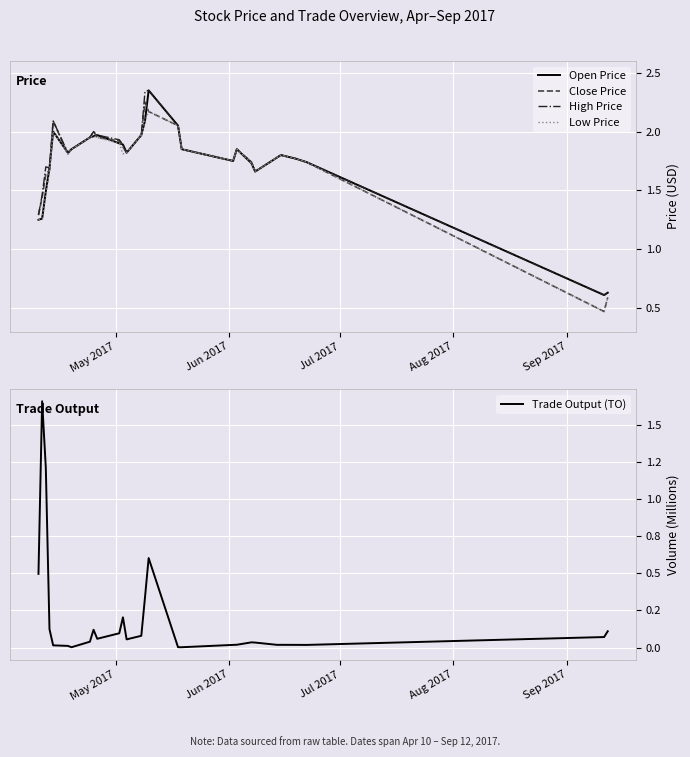

Is the value of Open Price at 19 greater than the value of Trade Output (TO) at 26?

Yes